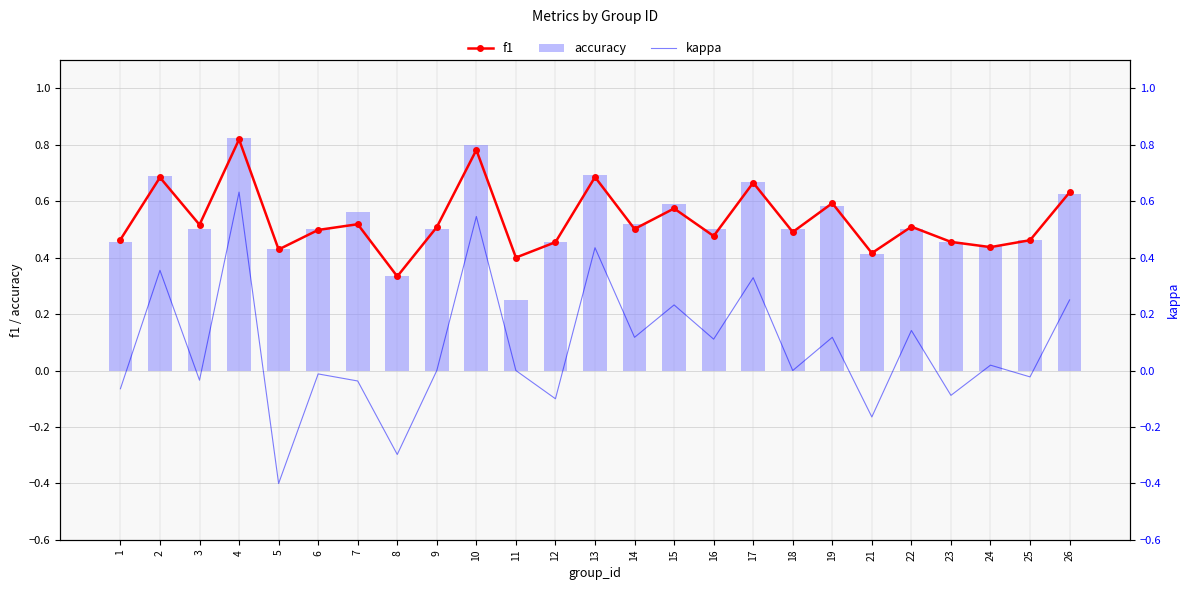

At which category is the sum across all series the highest?

4